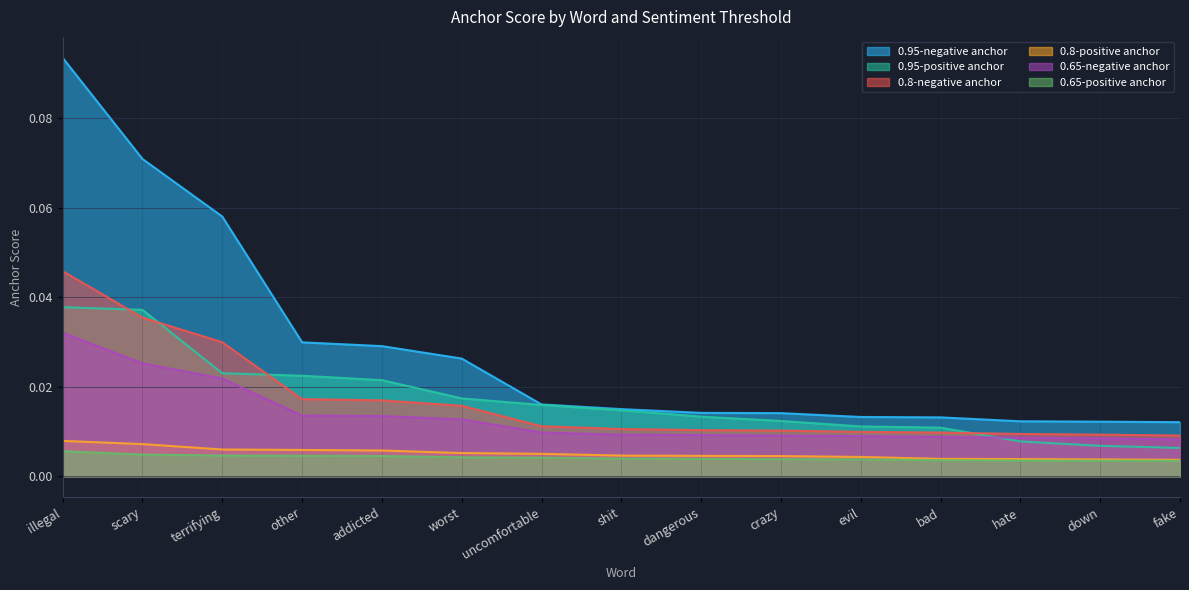

True or false: 0.65-negative anchor has more than 2 points higher than both neighbors.

False